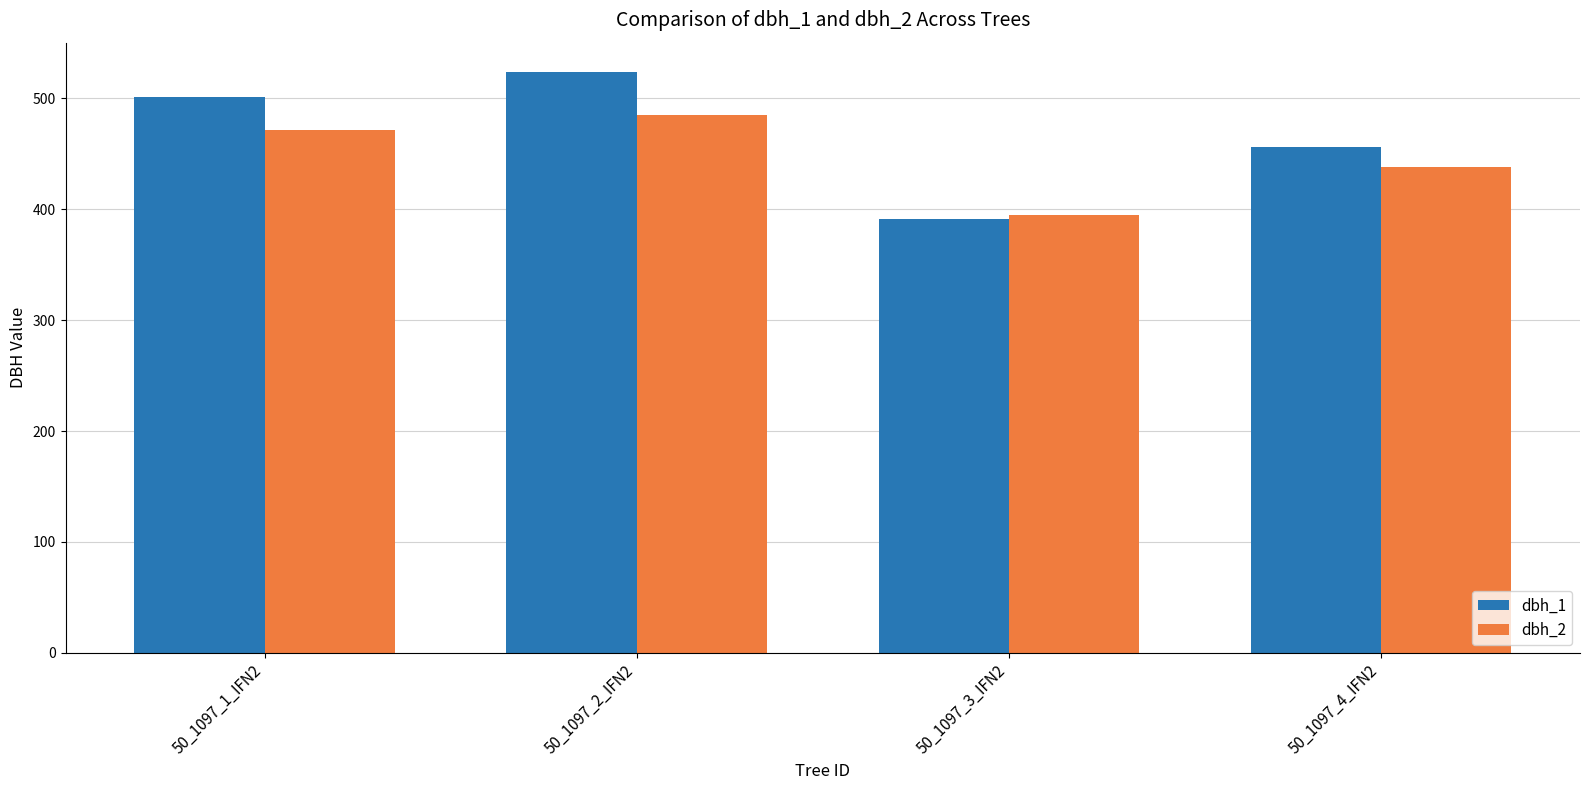

Rank the categories by dbh_1 value from highest to lowest.

50_1097_2_IFN2, 50_1097_1_IFN2, 50_1097_4_IFN2, 50_1097_3_IFN2